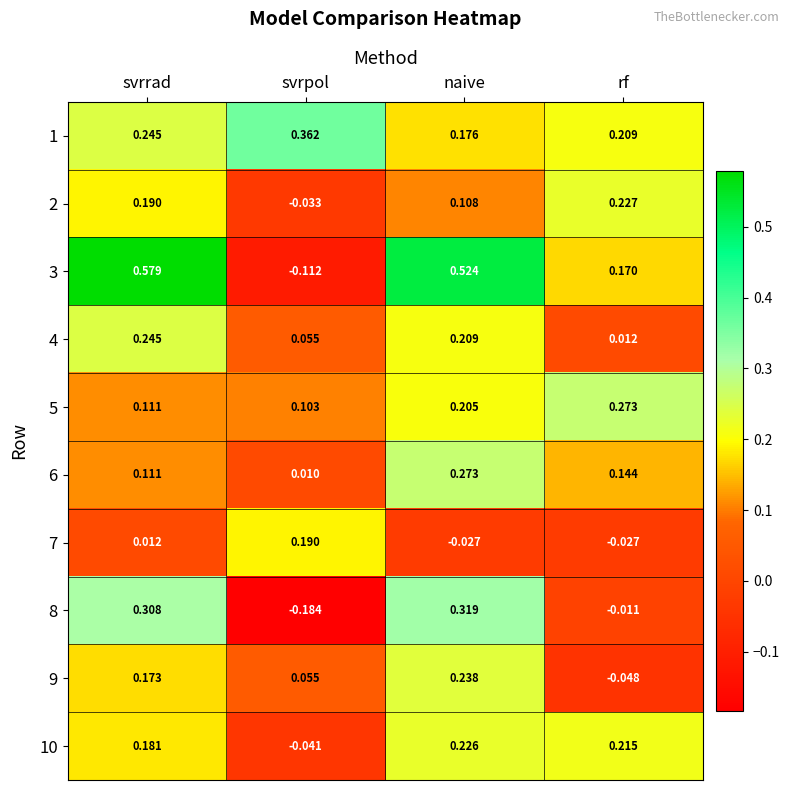

At which category does the chart reach its minimum across all series?

svrpol